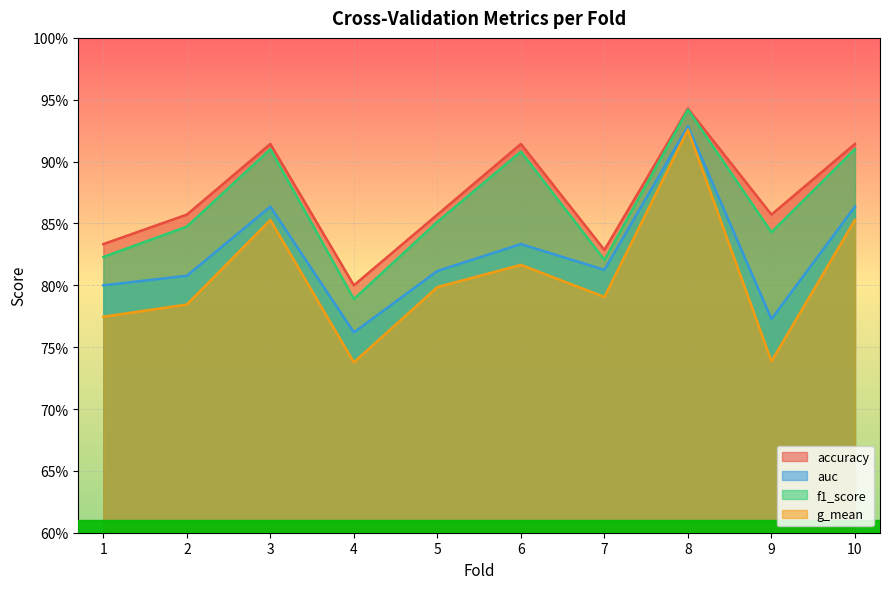

What is the average value of the f1_score series?

0.9